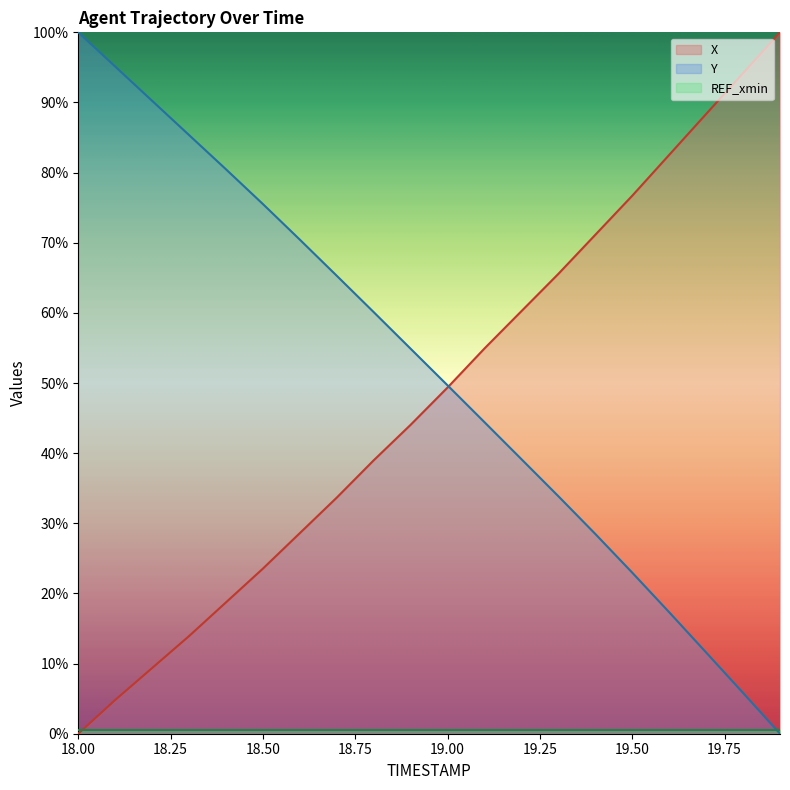

Which series changed the most between 18.4 and 19.7?

X